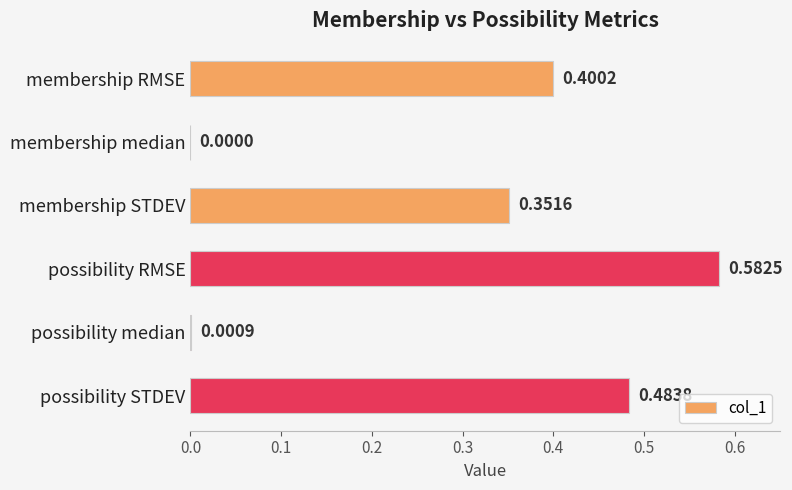

What is the average value?

0.3